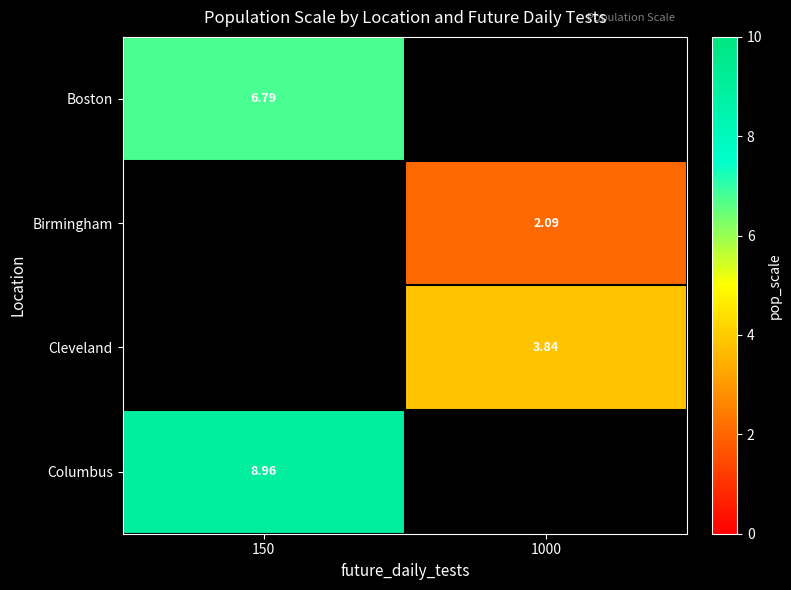

Is the value of Columbus at 150 greater than the value of Birmingham at 1000?

Yes